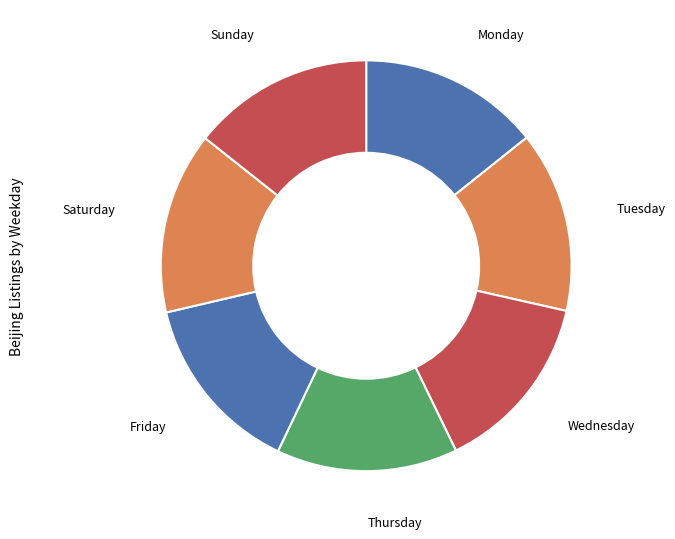

Approximately how many times larger is the value at Wednesday compared to Monday?

1.0